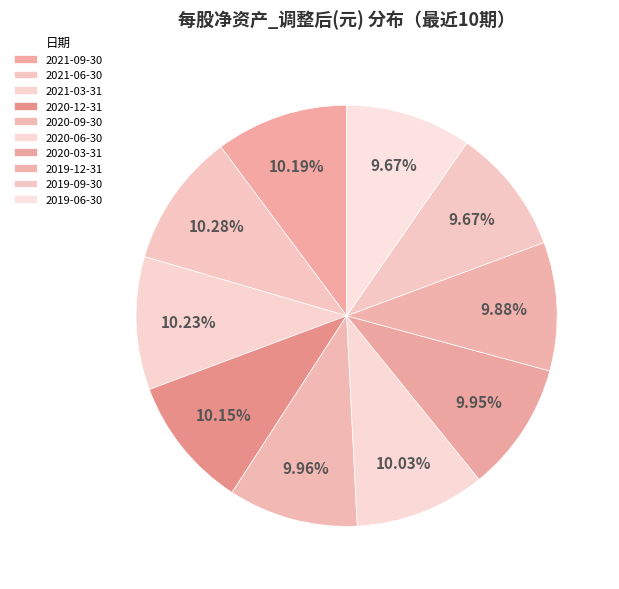

Which category has the smallest portion of the pie?

2019-09-30